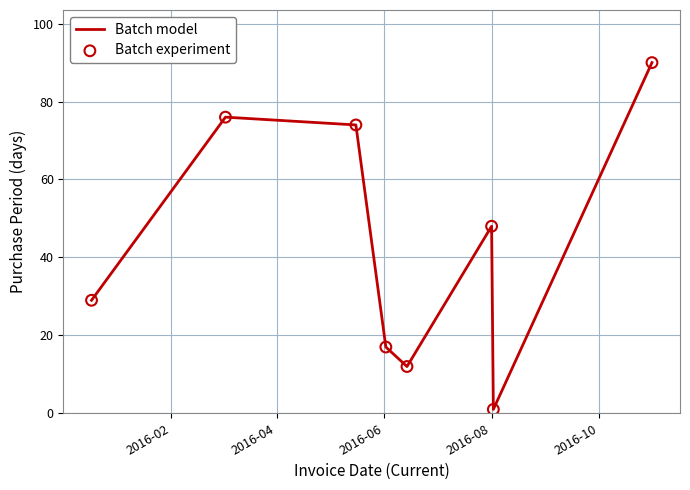

True or false: there are more than 0 points higher than both neighbors.

True